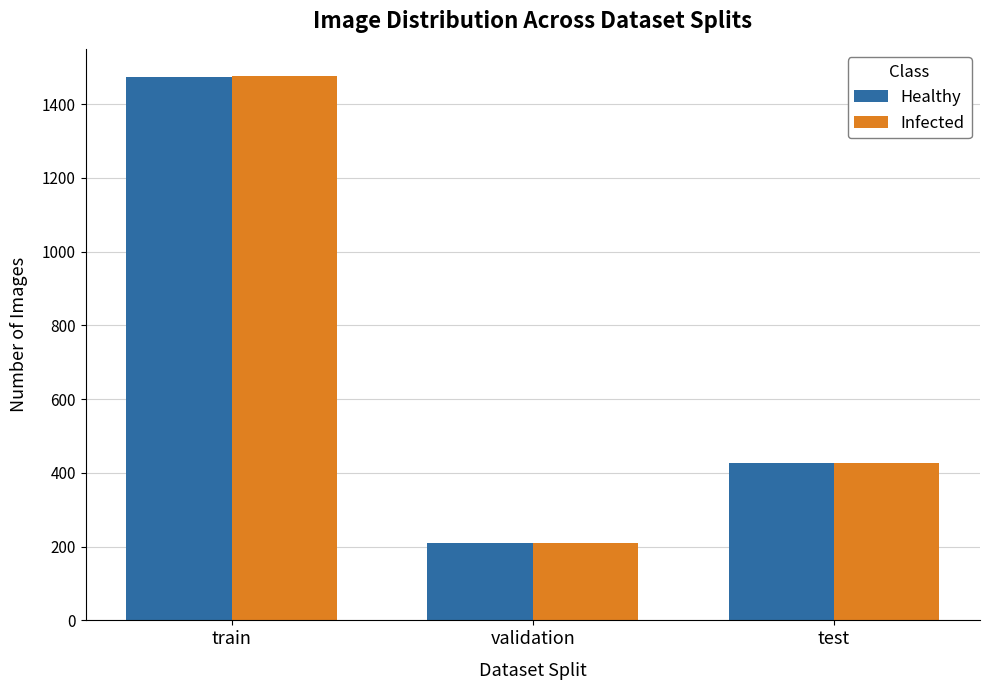

What is the maximum value shown in the chart?

1475